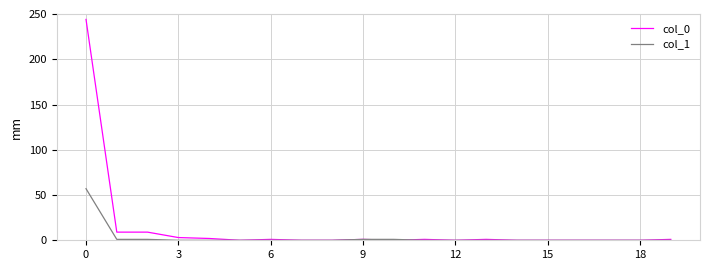

What is the difference between the maximum and minimum values in the col_0 series?

244